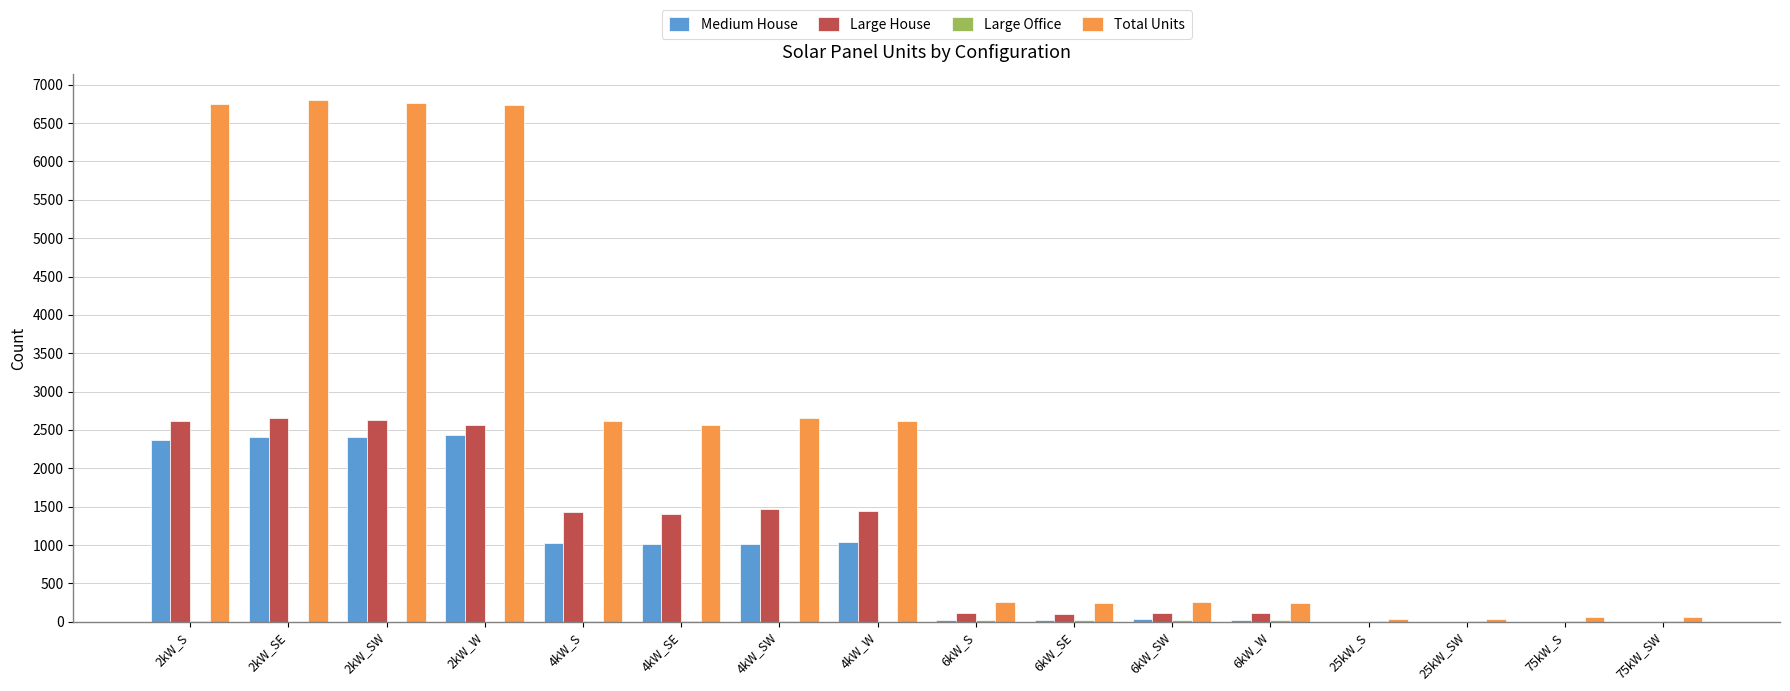

Which series has the largest total across all categories?

Total Units